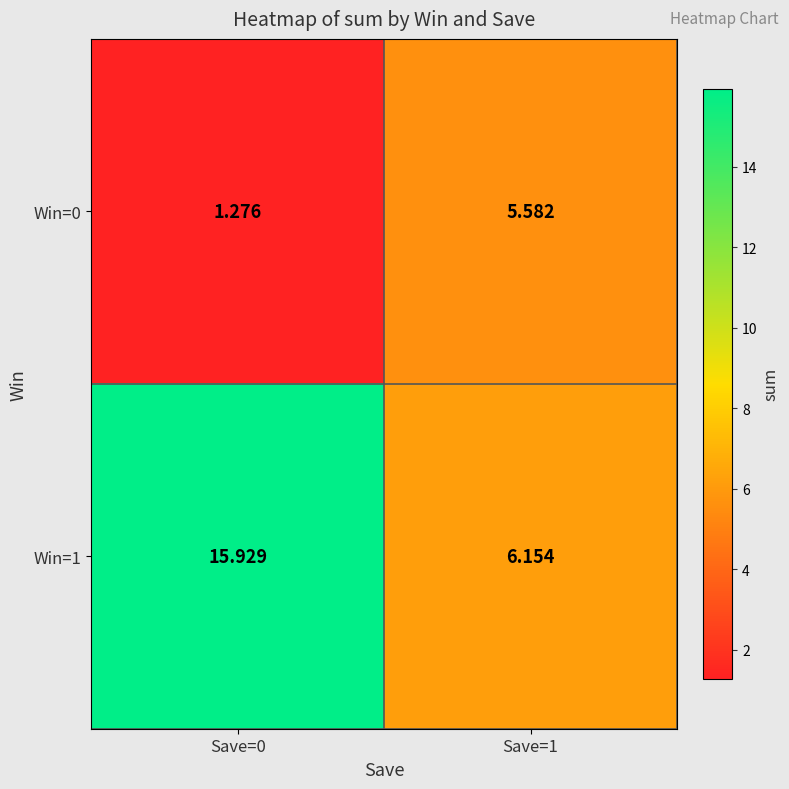

Which series has the largest range (max minus min)?

Win=1